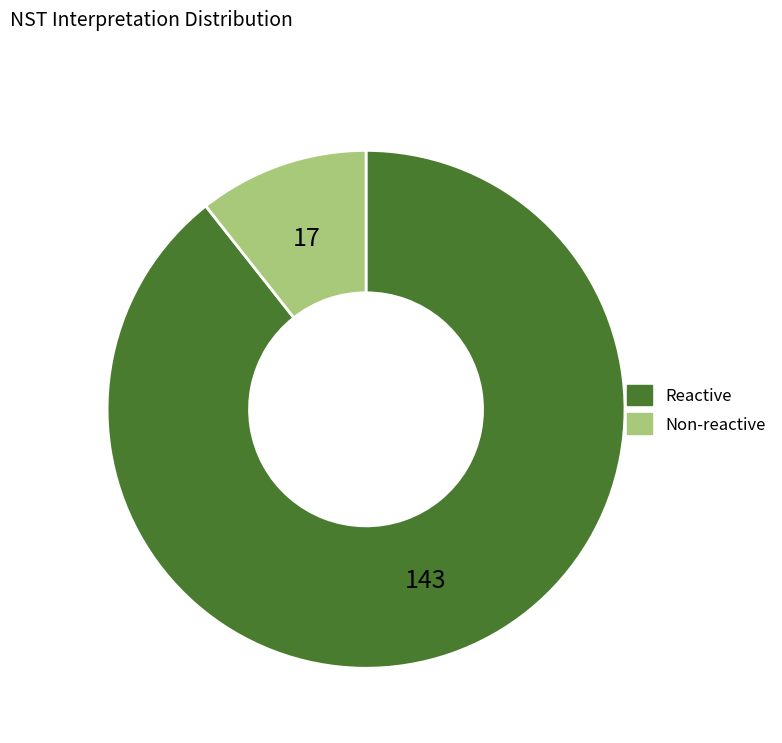

Between Non-reactive and Reactive, which is larger?

Reactive